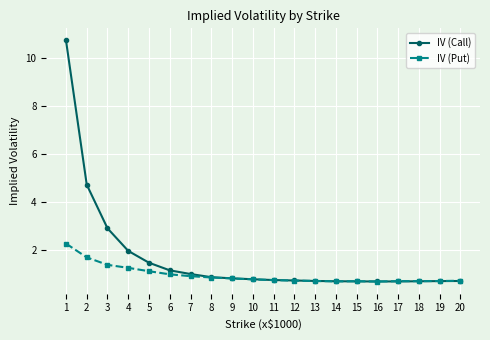

What is the maximum value for IV (Put)?

2.3